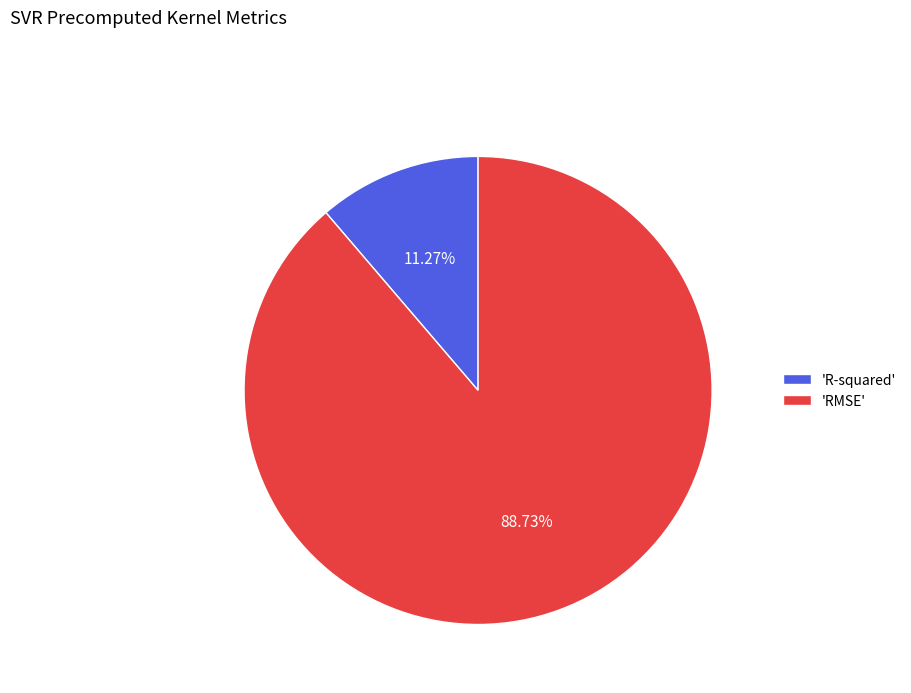

Is there a majority slice in this chart?

Yes